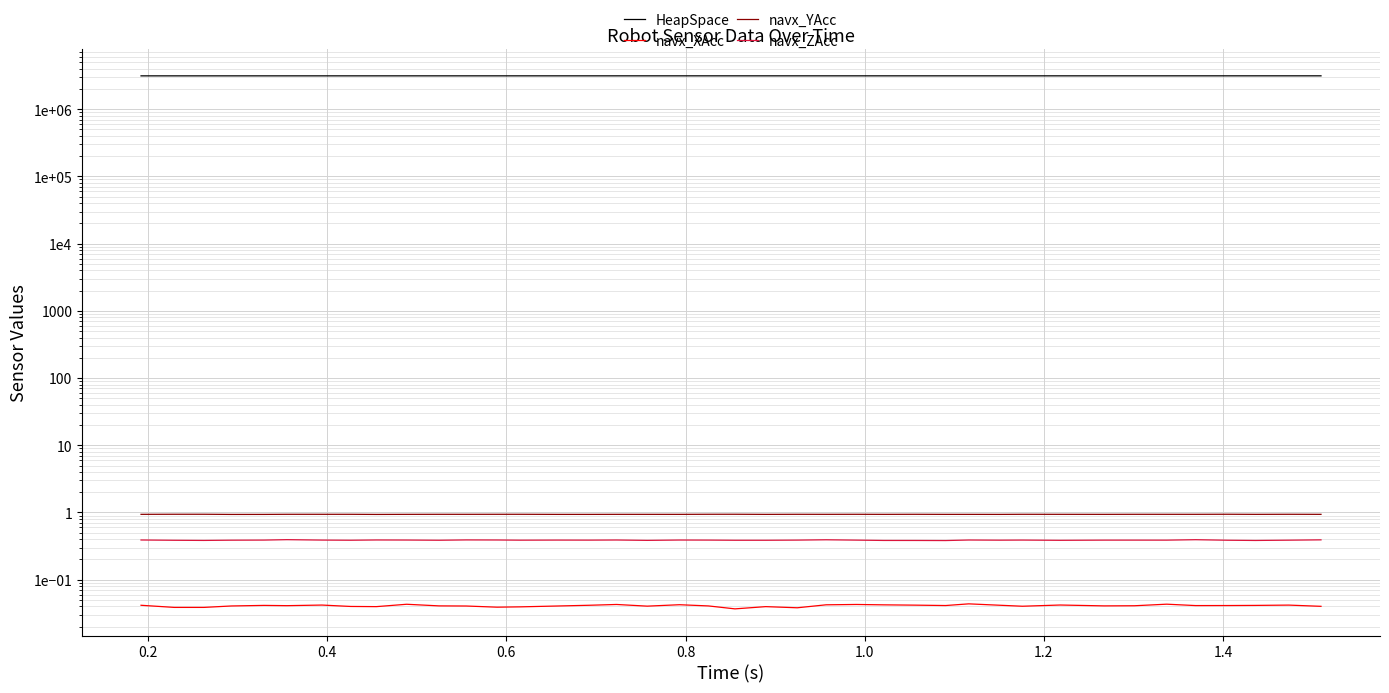

True or false: HeapSpace and navx_ZAcc cross at least once.

False